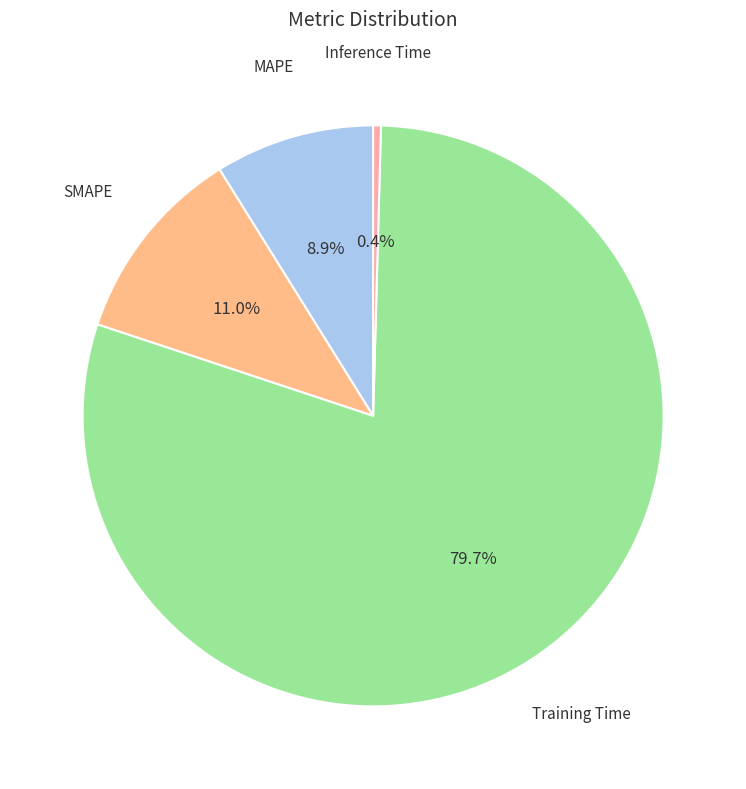

How many segments does this pie chart have?

4